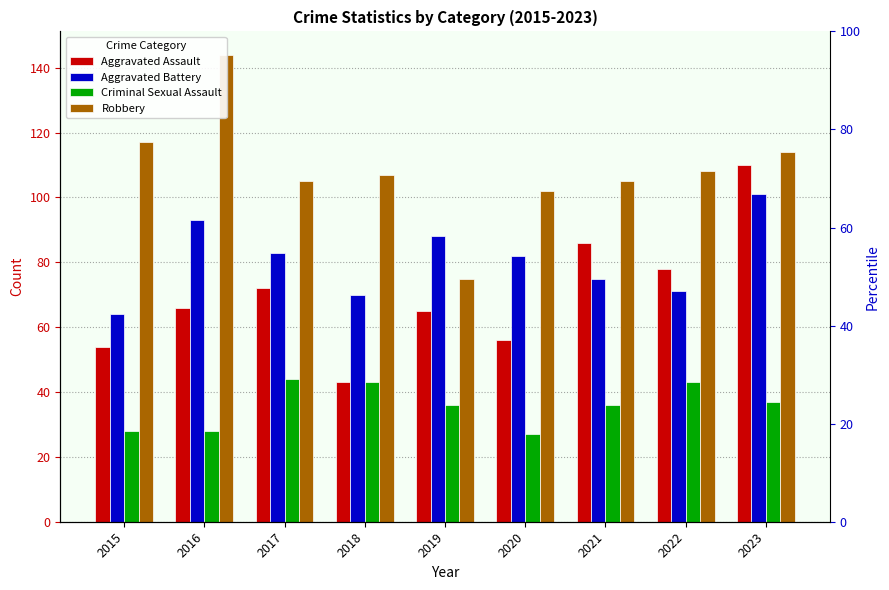

Is the value of Aggravated Assault at 2015 greater than the value of Aggravated Battery at 2020?

No